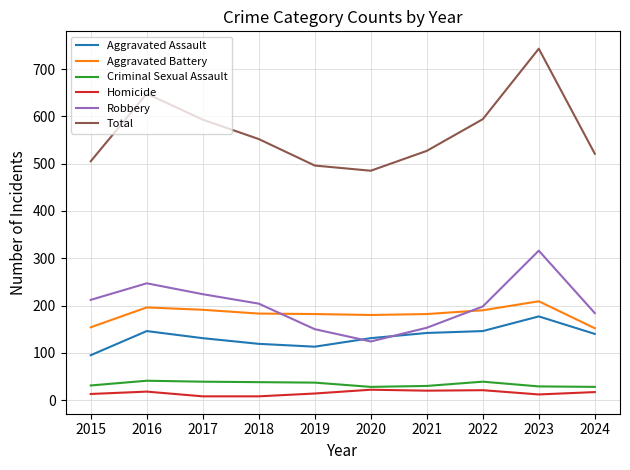

What is the maximum value for Homicide?

22